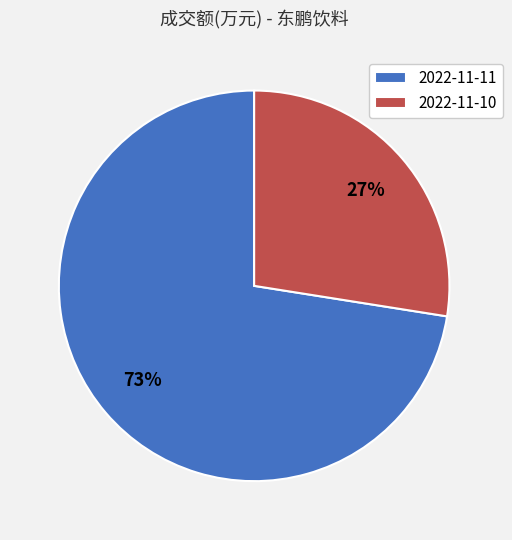

Do 2022-11-10 and 2022-11-11 together represent more than half of the pie?

Yes